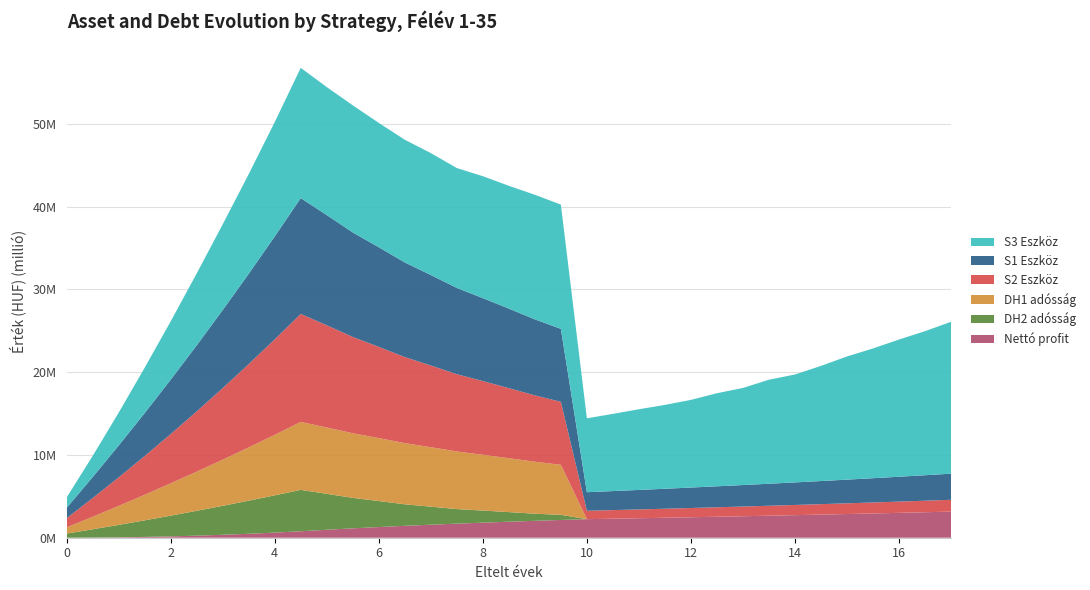

Reading left to right, what are all the values shown in this chart?

S1 Eszköz: 1=1250000.0	2=2530868.8	3=3843368.8	4=5188281.1	5=6566406.1	6=7978564.0	7=9425595.3	8=10908361.1	9=12427743.9	10=13984648.0	11=13309999.9	12=12618691.4	13=12030311.0	14=11427400.4	15=10929600.9	16=10419508.3	17=10016818.8	18=9604184.9	19=9181361.0	20=8808095.4	21=2241726.5	22=2297086.1	23=2353812.8	24=2411940.4	25=2471503.5	26=2532537.4	27=2595078.6	28=2659164.3	29=2724832.6	30=2792122.5	31=2861074.2	32=2931728.6	33=3004127.9	34=3078315.1	35=3154334.3
S2 Eszköz: 1=1106722.6	2=2253879.5	3=3442724.7	4=4674548.8	5=5950680.8	6=7272488.6	7=8641380.3	8=10058805.4	9=11526256.0	10=13045267.9	11=12347421.8	12=11632342.3	13=11019603.9	14=10391733.8	15=9868358.5	16=9332058.4	17=8902514.3	18=8462362.5	19=8011341.2	20=7609181.9	21=1013205.7	22=1038226.9	23=1063866.0	24=1090138.3	25=1117059.3	26=1144645.2	27=1172912.3	28=1201877.4	29=1231557.9	30=1261971.3	31=1293135.8	32=1325069.9	33=1357792.6	34=1391323.3	35=1425682.2
S3 Eszköz: 1=1250000.0	2=2554056.3	3=3966190.9	4=5478470.2	5=7042159.6	6=8685979.1	7=10349854.0	8=12038692.3	9=13812872.2	10=15733065.5	11=15456950.9	12=15351040.4	13=15018755.4	14=14817371.4	15=14727965.1	16=14473570.9	17=14726091.6	18=14829761.1	19=15044953.3	20=15006135.4	21=8923887.4	22=9324362.3	23=9743510.6	24=10126940.1	25=10586626.2	26=11242374.3	27=11725194.7	28=12562580.4	29=13030532.0	30=13906748.8	31=14875608.2	32=15672847.1	33=16569120.1	34=17399923.6	35=18342942.0
DH1 adosság: 1=750000.0	2=1514852.9	3=2294852.9	4=3090300.0	5=3901500.0	6=4728764.9	7=5572412.9	8=6432768.4	9=7310162.3	10=8204932.1	11=8007421.8	12=7806000.0	13=7600589.2	14=7391110.6	15=7177483.4	16=6959625.6	17=6737453.3	18=6510881.2	19=6279822.0	20=6044187.0	21=0.0	22=0.0	23=0.0	24=0.0	25=0.0	26=0.0	27=0.0	28=0.0	29=0.0	30=0.0	31=0.0	32=0.0	33=0.0	34=0.0	35=0.0
DH2 adosság: 1=500000.0	2=1000000.0	3=1500000.0	4=2000000.0	5=2500000.0	6=3000000.0	7=3500000.0	8=4000000.0	9=4500000.0	10=5000000.0	11=4340000.0	12=3680000.0	13=3140000.0	14=2600000.0	15=2180000.0	16=1760000.0	17=1460000.0	18=1160000.0	19=860000.0	20=620000.0	21=0.0	22=0.0	23=0.0	24=0.0	25=0.0	26=0.0	27=0.0	28=0.0	29=0.0	30=0.0	31=0.0	32=0.0	33=0.0	34=0.0	35=0.0
Nettó profit: 1=0.0	2=16015.9	3=48515.9	4=97981.2	5=164906.2	6=249799.1	7=353182.4	8=475592.7	9=617581.6	10=779715.9	11=962578.2	12=1132691.4	13=1289721.7	14=1436289.9	15=1572117.5	16=1699882.7	17=1819365.5	18=1933303.7	19=2041539.0	20=2143908.4	21=2241726.5	22=2297086.1	23=2353812.8	24=2411940.4	25=2471503.5	26=2532537.4	27=2595078.6	28=2659164.3	29=2724832.6	30=2792122.5	31=2861074.2	32=2931728.6	33=3004127.9	34=3078315.1	35=3154334.3